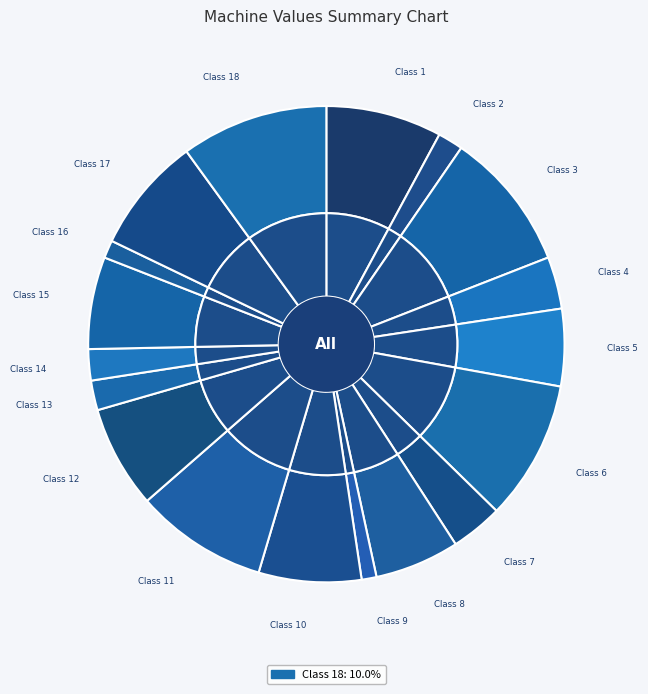

Count the number of slices in the pie.

18